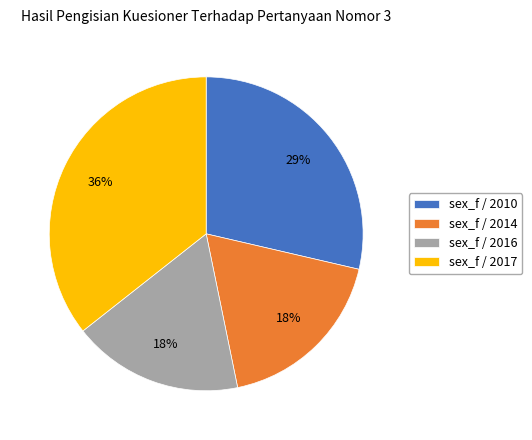

Which slice is the largest?

sex_f / 2017